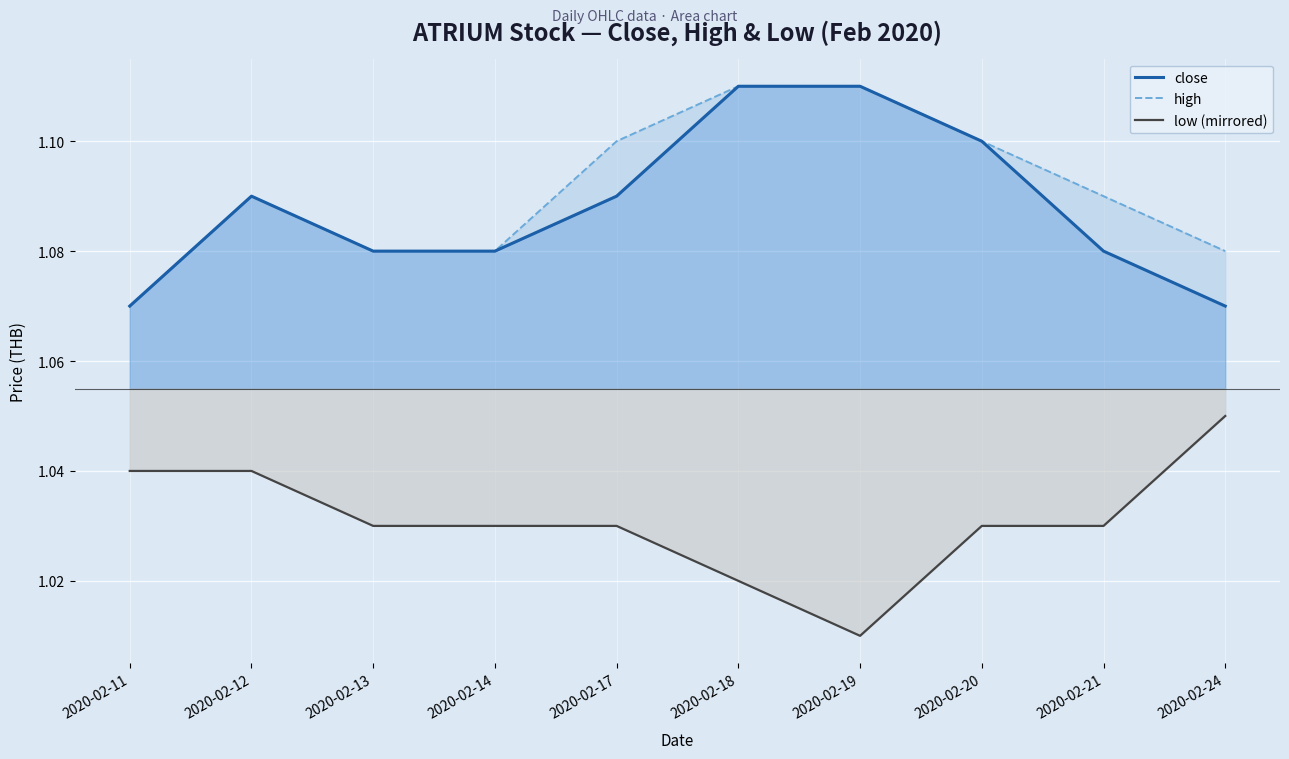

True or false: close has more than 2 interior local peaks.

False